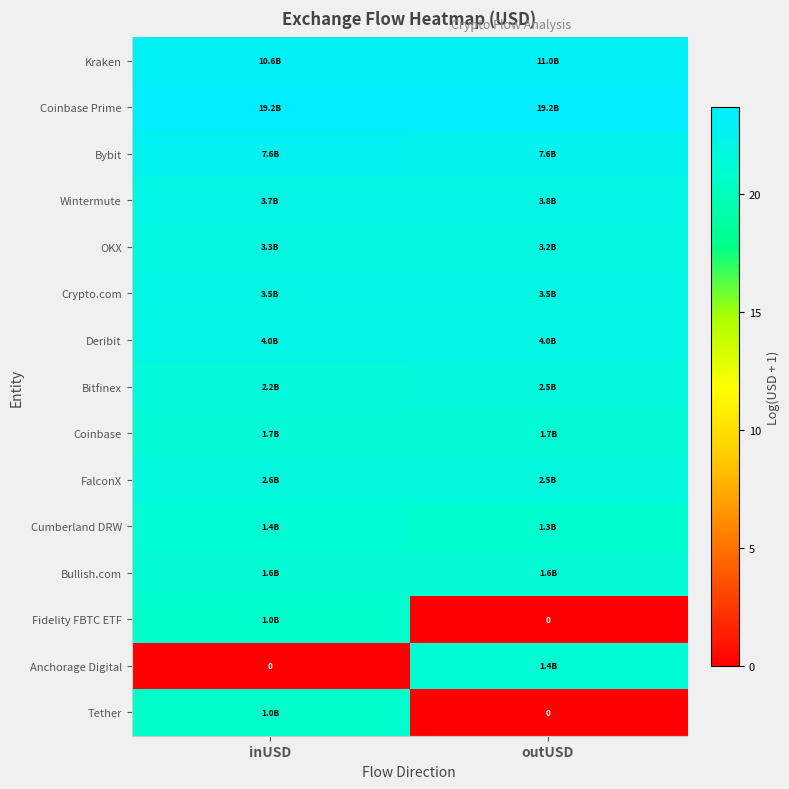

What is the difference between the highest and lowest values at inUSD?

23.7